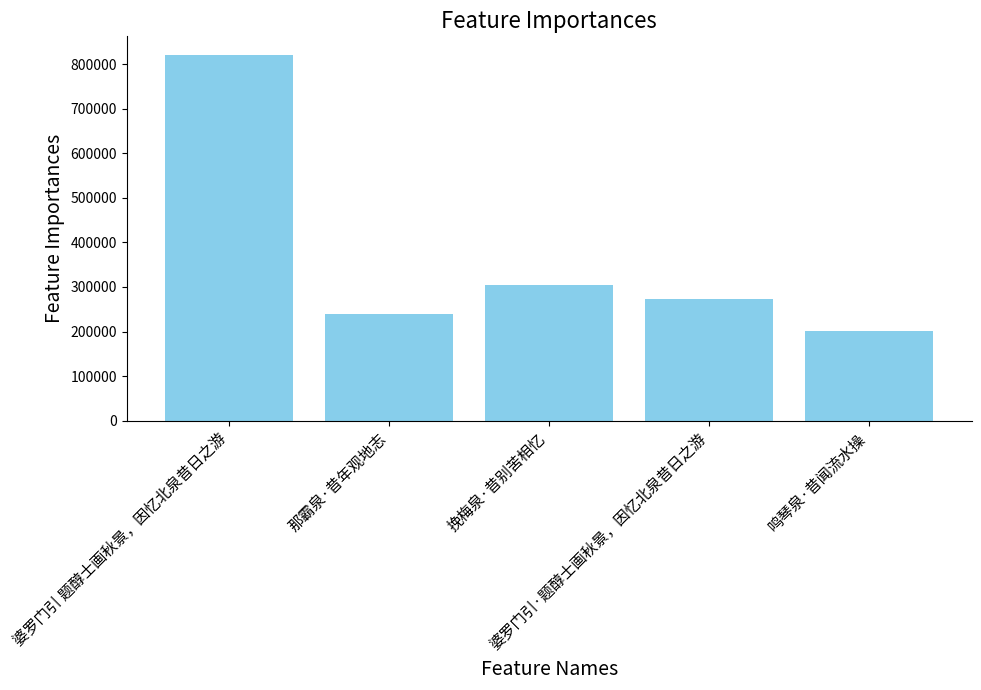

How many distinct data groups are displayed?

1